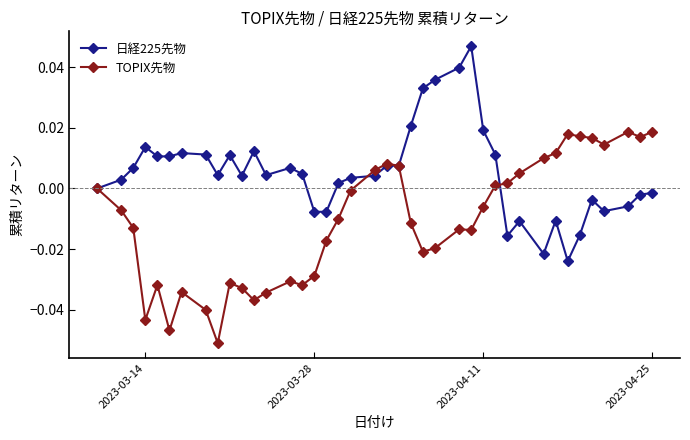

After their last crossing, which series has the higher values: TOPIX先物 or 日経225先物?

TOPIX先物